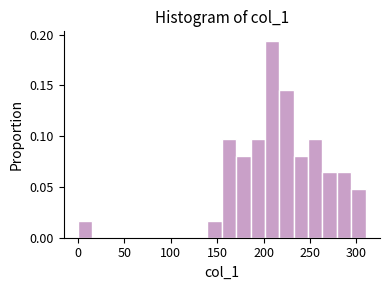

Read against the x-axis, roughly where is the centre of the tallest bar?

210